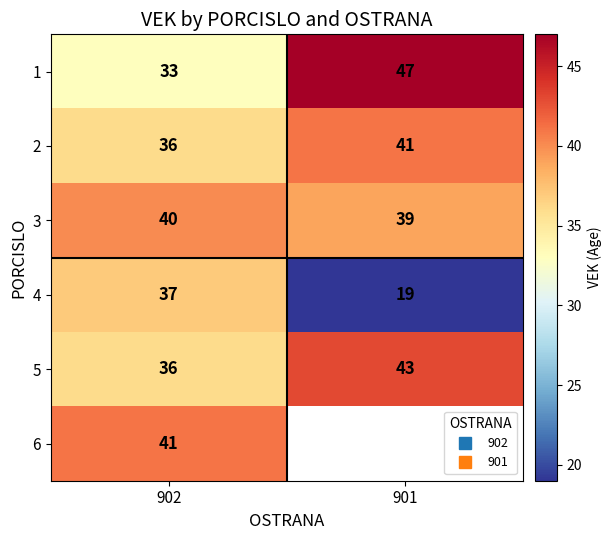

How many data points does each series have?

2